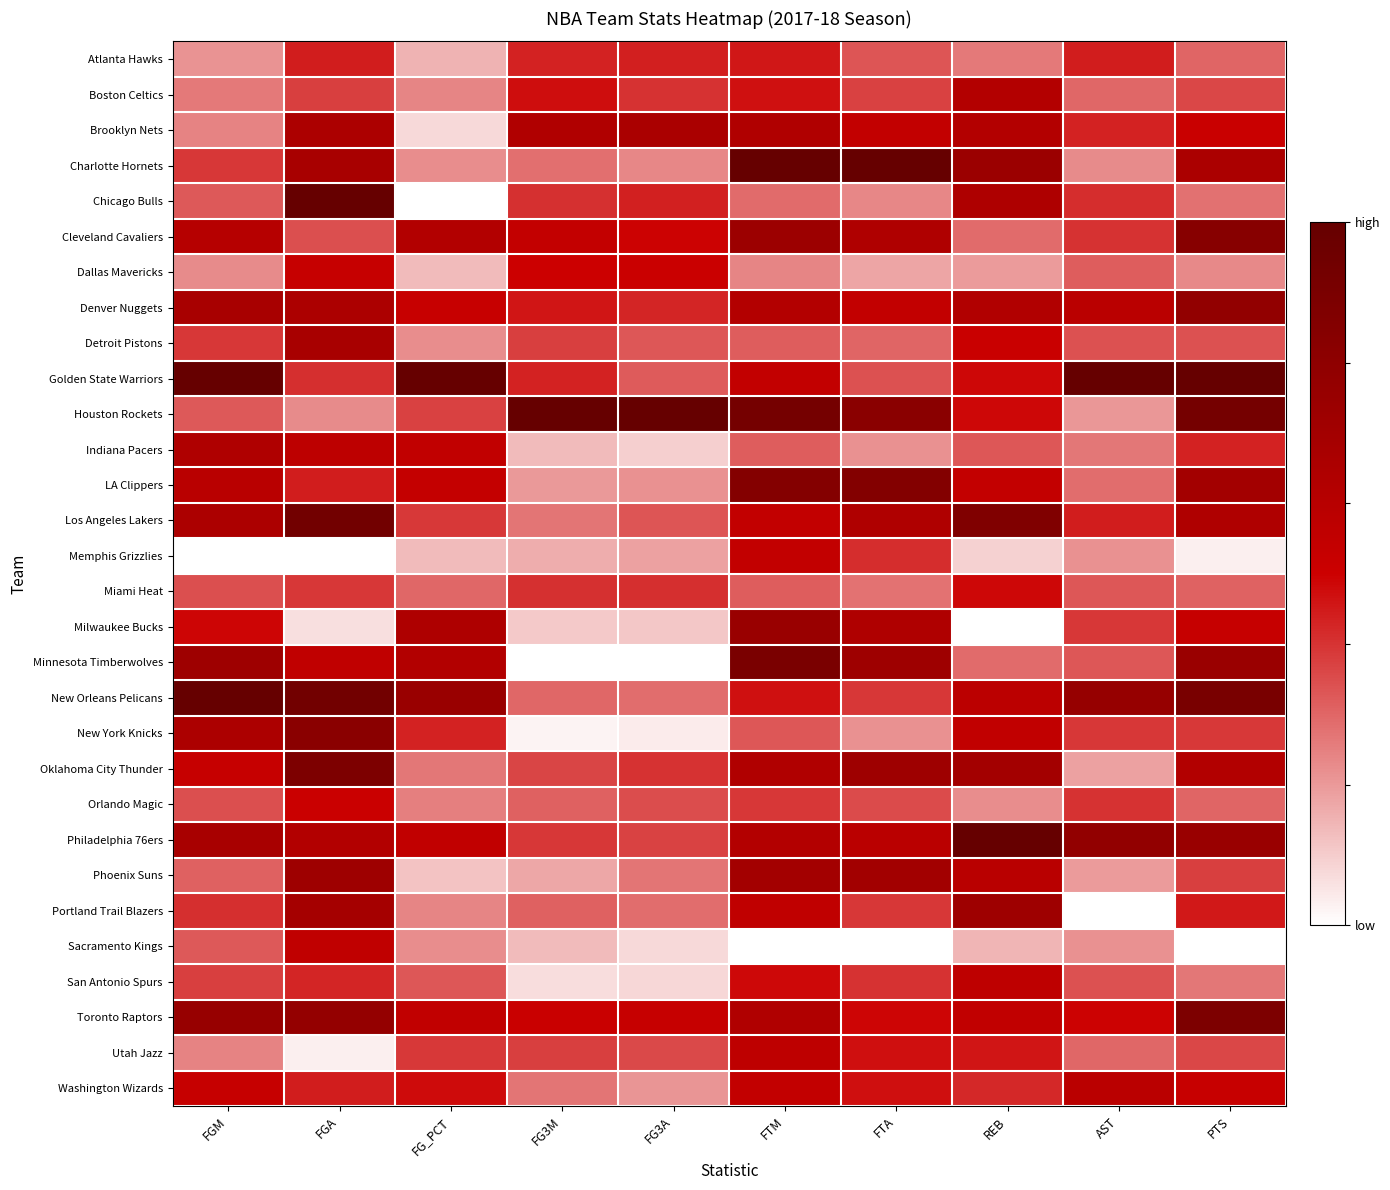

Reading left to right, list all the values displayed in this chart.

Atlanta Hawks: FGM=0.2	FGA=0.4	FG_PCT=0.1	FG3M=0.4	FG3A=0.4	FTM=0.5	FTA=0.3	REB=0.3	AST=0.4	PTS=0.3
Boston Celtics: FGM=0.3	FGA=0.4	FG_PCT=0.2	FG3M=0.5	FG3A=0.4	FTM=0.5	FTA=0.4	REB=0.6	AST=0.3	PTS=0.4
Brooklyn Nets: FGM=0.2	FGA=0.7	FG_PCT=0.1	FG3M=0.6	FG3A=0.7	FTM=0.6	FTA=0.5	REB=0.6	AST=0.4	PTS=0.5
Charlotte Hornets: FGM=0.4	FGA=0.7	FG_PCT=0.2	FG3M=0.3	FG3A=0.2	FTM=1.0	FTA=1.0	REB=0.7	AST=0.2	PTS=0.7
Chicago Bulls: FGM=0.3	FGA=1.0	FG_PCT=0.0	FG3M=0.4	FG3A=0.4	FTM=0.3	FTA=0.2	REB=0.6	AST=0.4	PTS=0.3
Cleveland Cavaliers: FGM=0.6	FGA=0.3	FG_PCT=0.6	FG3M=0.5	FG3A=0.5	FTM=0.7	FTA=0.6	REB=0.3	AST=0.4	PTS=0.8
Dallas Mavericks: FGM=0.2	FGA=0.5	FG_PCT=0.1	FG3M=0.5	FG3A=0.5	FTM=0.2	FTA=0.2	REB=0.2	AST=0.3	PTS=0.2
Denver Nuggets: FGM=0.7	FGA=0.7	FG_PCT=0.5	FG3M=0.5	FG3A=0.4	FTM=0.6	FTA=0.5	REB=0.6	AST=0.6	PTS=0.8
Detroit Pistons: FGM=0.4	FGA=0.7	FG_PCT=0.2	FG3M=0.4	FG3A=0.3	FTM=0.3	FTA=0.3	REB=0.5	AST=0.3	PTS=0.3
Golden State Warriors: FGM=1.0	FGA=0.4	FG_PCT=1.0	FG3M=0.4	FG3A=0.3	FTM=0.5	FTA=0.3	REB=0.5	AST=1.0	PTS=1.0
Houston Rockets: FGM=0.3	FGA=0.2	FG_PCT=0.4	FG3M=1.0	FG3A=1.0	FTM=0.9	FTA=0.8	REB=0.5	AST=0.2	PTS=0.9
Indiana Pacers: FGM=0.6	FGA=0.6	FG_PCT=0.6	FG3M=0.1	FG3A=0.1	FTM=0.3	FTA=0.2	REB=0.3	AST=0.3	PTS=0.4
LA Clippers: FGM=0.6	FGA=0.4	FG_PCT=0.5	FG3M=0.2	FG3A=0.2	FTM=0.8	FTA=0.9	REB=0.5	AST=0.3	PTS=0.7
Los Angeles Lakers: FGM=0.7	FGA=0.9	FG_PCT=0.4	FG3M=0.3	FG3A=0.3	FTM=0.5	FTA=0.6	REB=0.9	AST=0.4	PTS=0.6
Memphis Grizzlies: FGM=0.0	FGA=0.0	FG_PCT=0.1	FG3M=0.2	FG3A=0.2	FTM=0.5	FTA=0.4	REB=0.1	AST=0.2	PTS=0.0
Miami Heat: FGM=0.3	FGA=0.4	FG_PCT=0.3	FG3M=0.4	FG3A=0.4	FTM=0.3	FTA=0.3	REB=0.5	AST=0.3	PTS=0.3
Milwaukee Bucks: FGM=0.5	FGA=0.1	FG_PCT=0.6	FG3M=0.1	FG3A=0.1	FTM=0.7	FTA=0.6	REB=0.0	AST=0.4	PTS=0.5
Minnesota Timberwolves: FGM=0.7	FGA=0.6	FG_PCT=0.6	FG3M=0.0	FG3A=0.0	FTM=0.9	FTA=0.7	REB=0.3	AST=0.3	PTS=0.7
New Orleans Pelicans: FGM=1.0	FGA=0.9	FG_PCT=0.7	FG3M=0.3	FG3A=0.3	FTM=0.5	FTA=0.4	REB=0.6	AST=0.8	PTS=0.9
New York Knicks: FGM=0.7	FGA=0.8	FG_PCT=0.4	FG3M=0.0	FG3A=0.0	FTM=0.3	FTA=0.2	REB=0.6	AST=0.4	PTS=0.4
Oklahoma City Thunder: FGM=0.5	FGA=0.9	FG_PCT=0.3	FG3M=0.4	FG3A=0.4	FTM=0.6	FTA=0.7	REB=0.7	AST=0.2	PTS=0.6
Orlando Magic: FGM=0.3	FGA=0.5	FG_PCT=0.3	FG3M=0.3	FG3A=0.3	FTM=0.4	FTA=0.4	REB=0.2	AST=0.4	PTS=0.3
Philadelphia 76ers: FGM=0.7	FGA=0.6	FG_PCT=0.6	FG3M=0.4	FG3A=0.4	FTM=0.6	FTA=0.6	REB=1.0	AST=0.8	PTS=0.7
Phoenix Suns: FGM=0.3	FGA=0.7	FG_PCT=0.1	FG3M=0.2	FG3A=0.3	FTM=0.7	FTA=0.7	REB=0.6	AST=0.2	PTS=0.4
Portland Trail Blazers: FGM=0.4	FGA=0.7	FG_PCT=0.2	FG3M=0.3	FG3A=0.3	FTM=0.6	FTA=0.4	REB=0.7	AST=0.0	PTS=0.5
Sacramento Kings: FGM=0.3	FGA=0.6	FG_PCT=0.2	FG3M=0.1	FG3A=0.1	FTM=0.0	FTA=0.0	REB=0.1	AST=0.2	PTS=0.0
San Antonio Spurs: FGM=0.4	FGA=0.4	FG_PCT=0.3	FG3M=0.1	FG3A=0.1	FTM=0.5	FTA=0.4	REB=0.6	AST=0.3	PTS=0.3
Toronto Raptors: FGM=0.8	FGA=0.8	FG_PCT=0.6	FG3M=0.5	FG3A=0.5	FTM=0.6	FTA=0.5	REB=0.6	AST=0.5	PTS=0.9
Utah Jazz: FGM=0.2	FGA=0.0	FG_PCT=0.4	FG3M=0.4	FG3A=0.4	FTM=0.6	FTA=0.5	REB=0.5	AST=0.3	PTS=0.4
Washington Wizards: FGM=0.5	FGA=0.4	FG_PCT=0.5	FG3M=0.3	FG3A=0.2	FTM=0.5	FTA=0.5	REB=0.4	AST=0.6	PTS=0.5